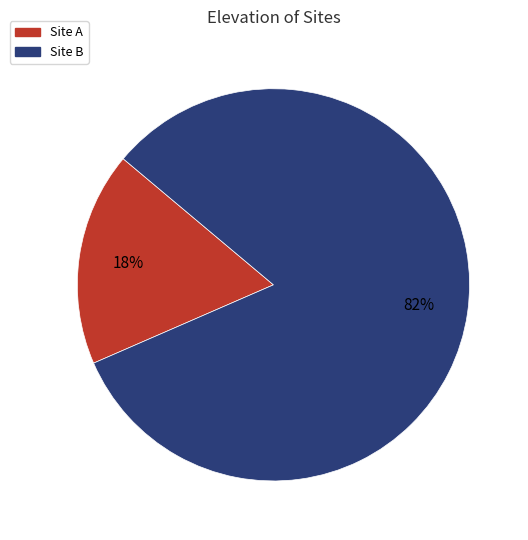

Does Site B represent more than half of the total?

Yes